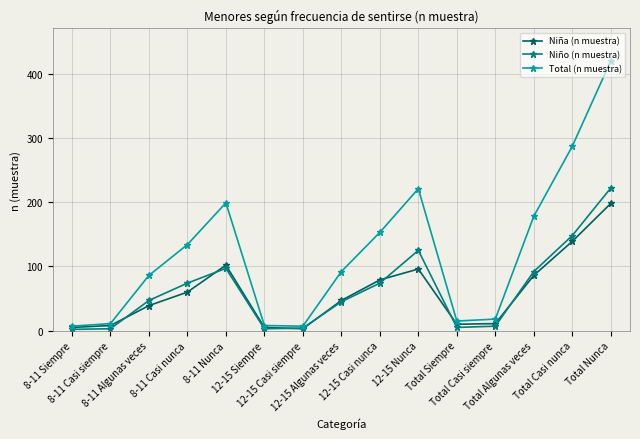

At Total Nunca, list the series in order from largest to smallest.

Total (n muestra), Niño (n muestra), Niña (n muestra)